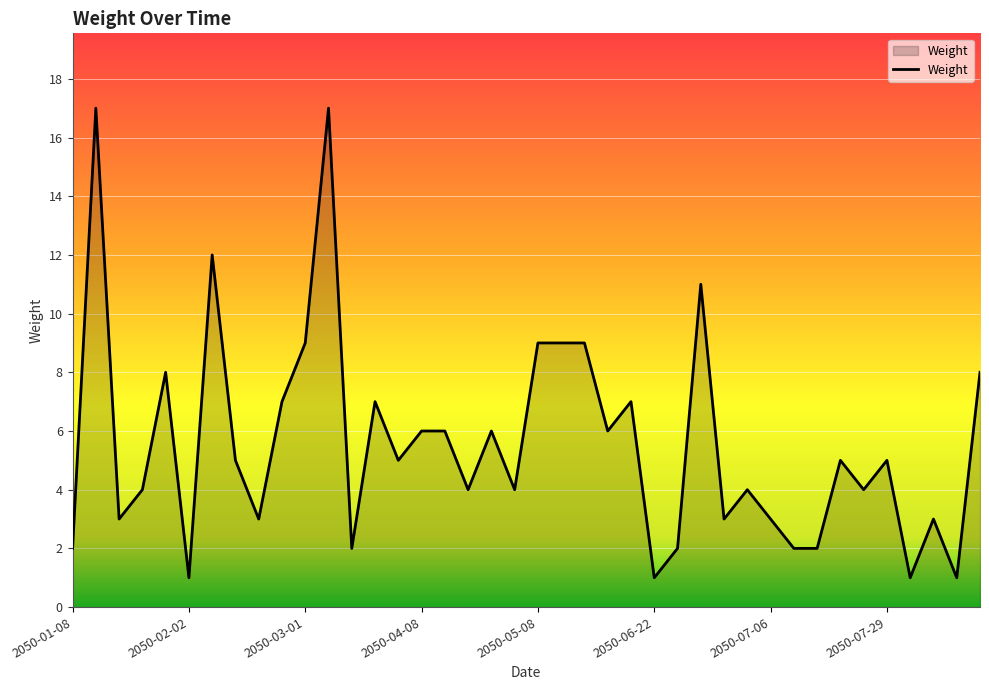

What is the minimum value shown in the chart?

1